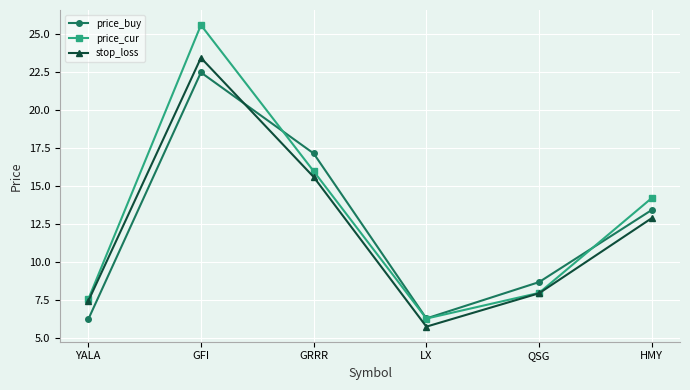

Is it true that price_cur equals 6.3 at LX?

True